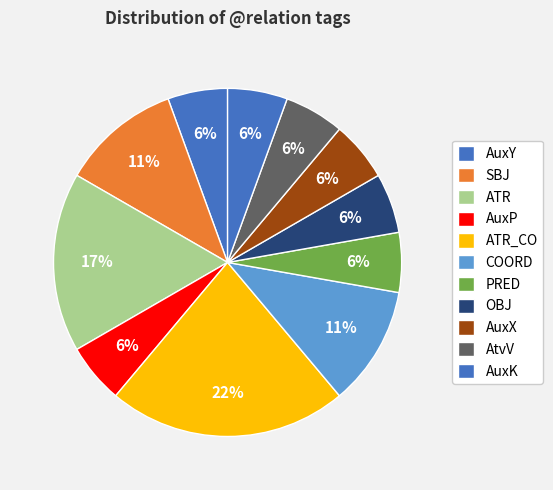

How many segments does this pie chart have?

11